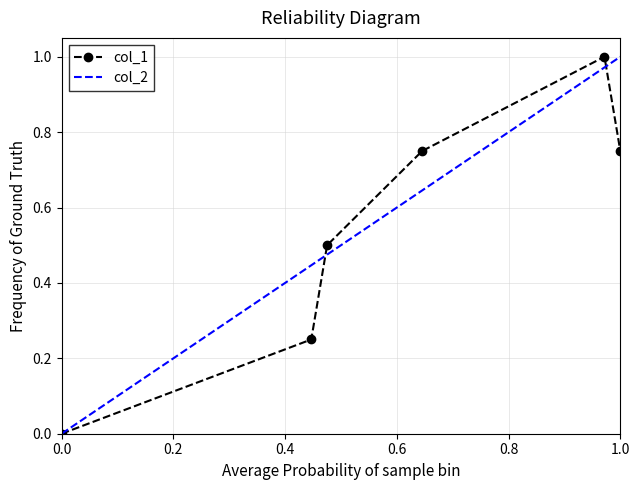

Is it true that col_1 equals -0.5 at 0.0?

False